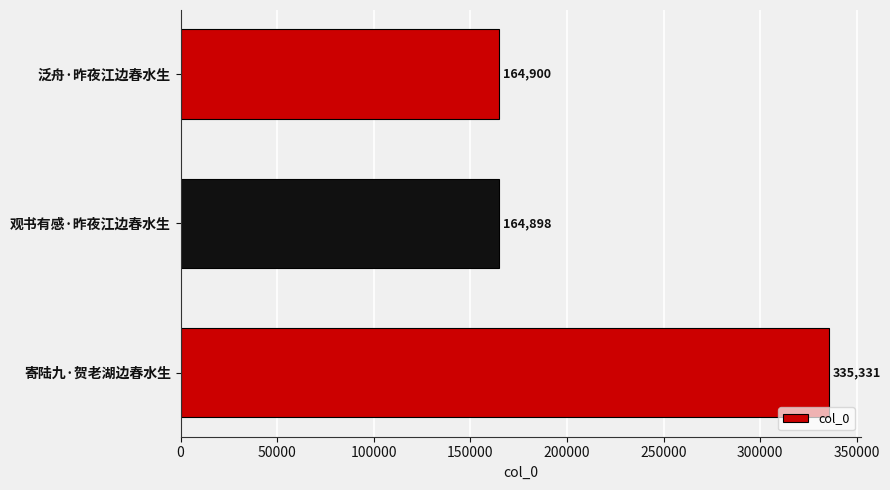

At which label is the value closest to 250114?

泛舟·昨夜江边春水生